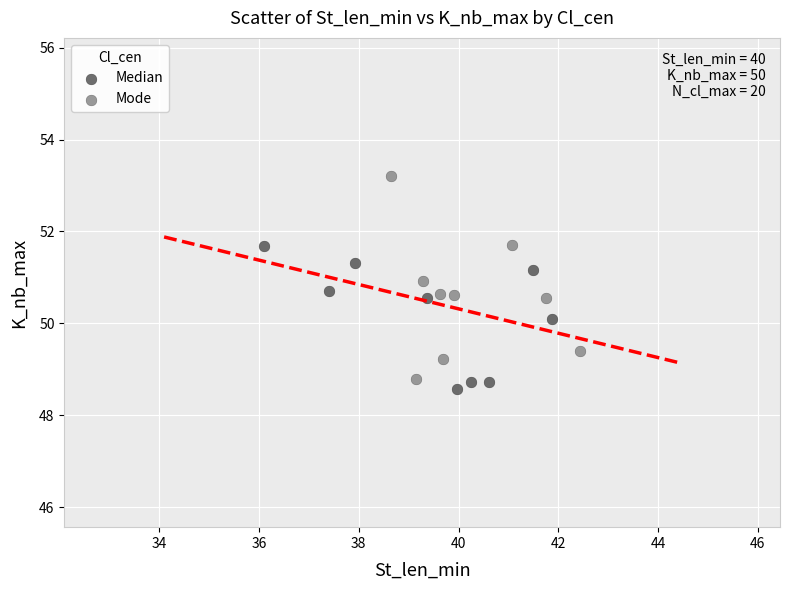

Which series has the widest spread of Y values?

Mode